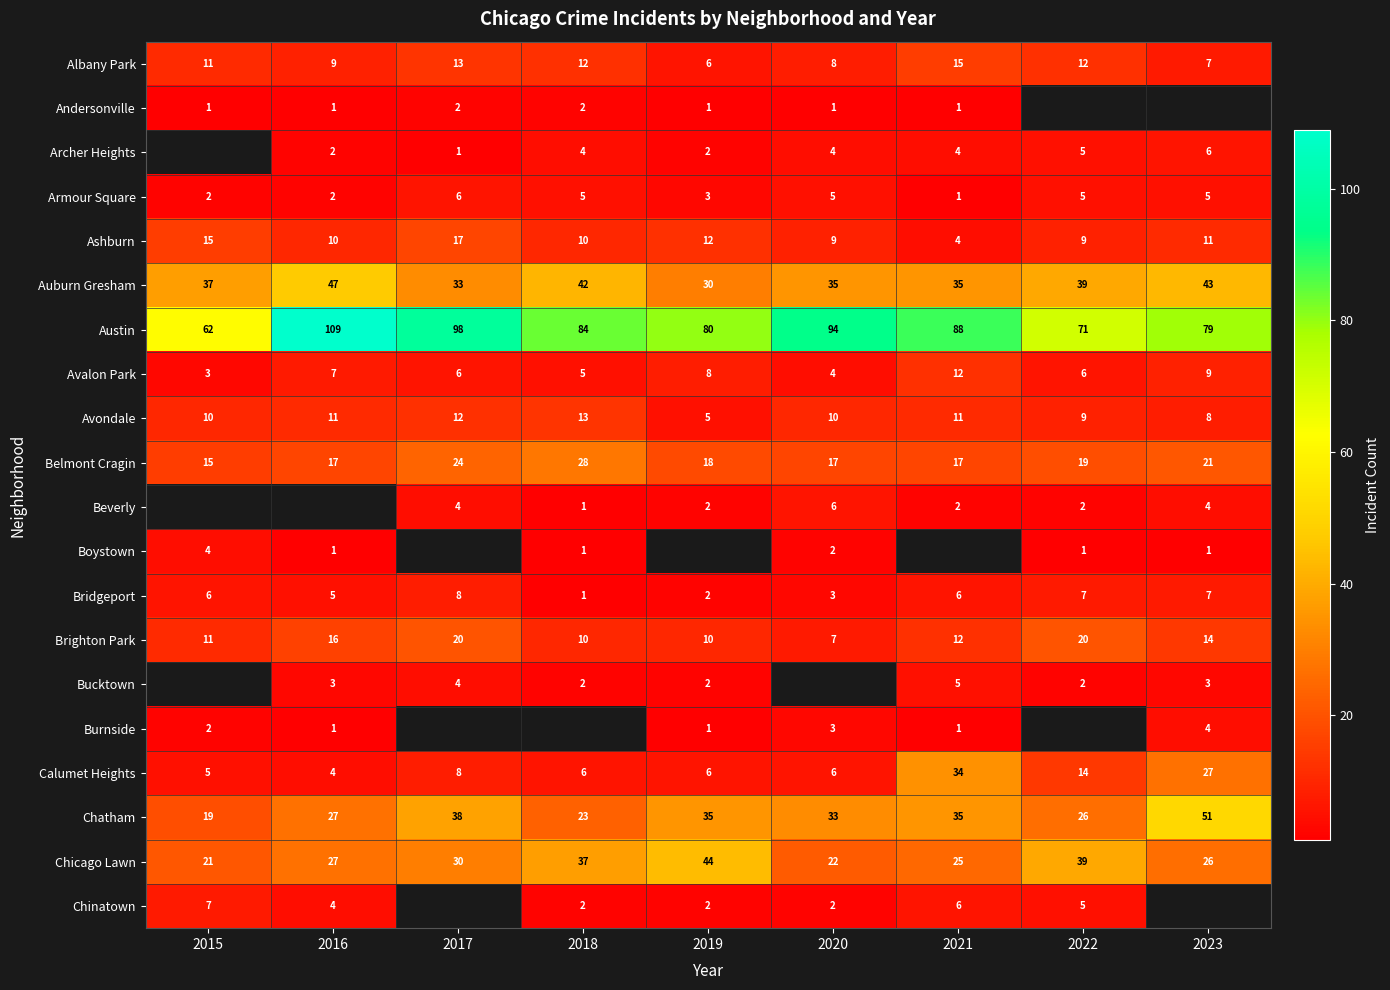

Read the Bridgeport value at 2022.

7